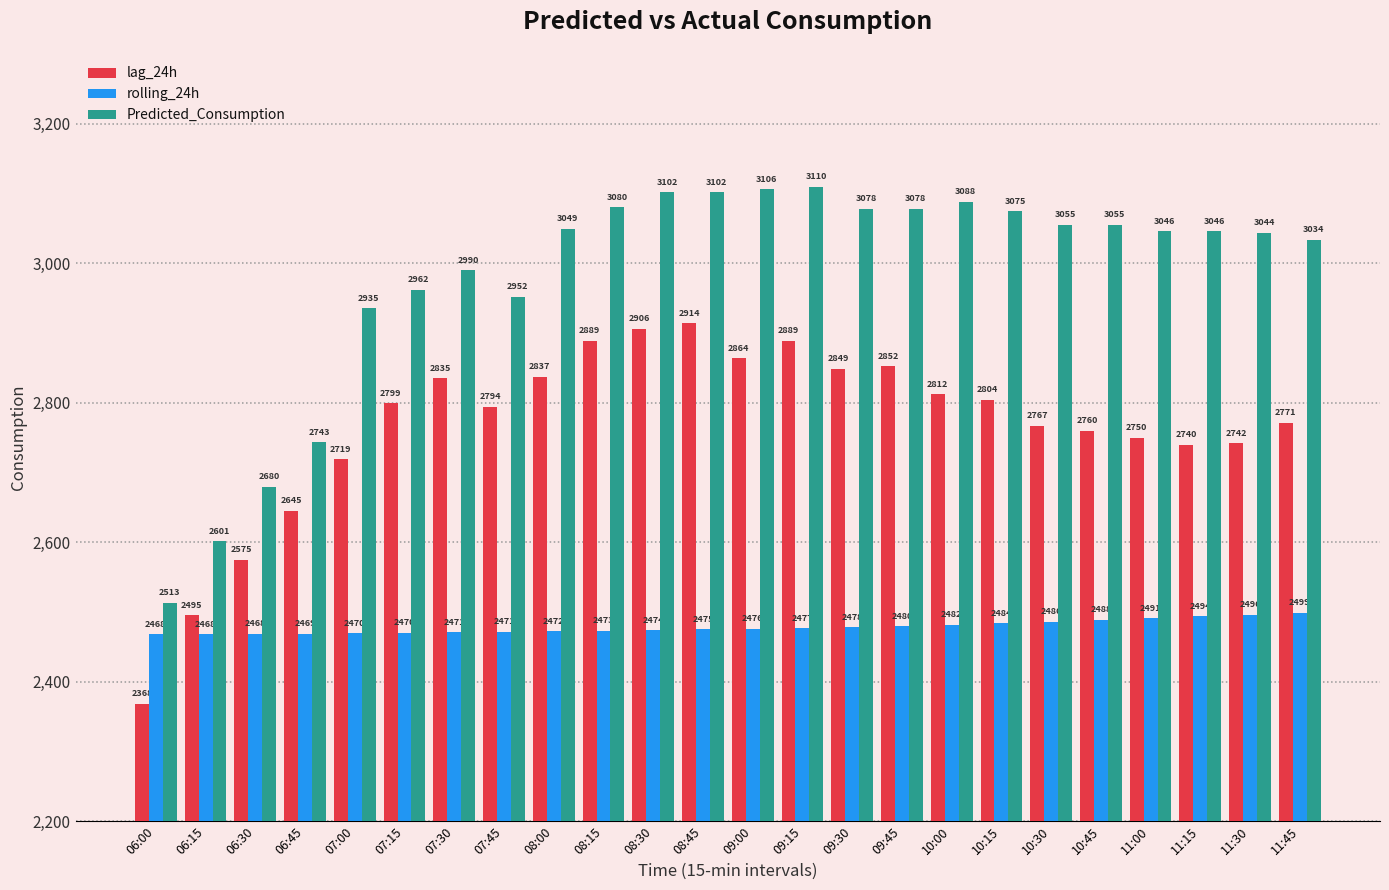

Which series has the widest spread of values?

Predicted_Consumption